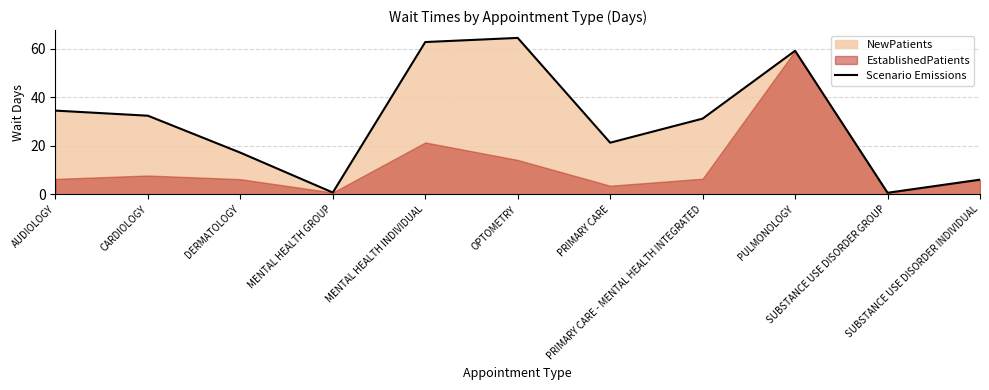

Rank the categories by value from highest to lowest.

OPTOMETRY, MENTAL HEALTH INDIVIDUAL, PULMONOLOGY, AUDIOLOGY, CARDIOLOGY, PRIMARY CARE - MENTAL HEALTH INTEGRATED, PRIMARY CARE, DERMATOLOGY, SUBSTANCE USE DISORDER INDIVIDUAL, MENTAL HEALTH GROUP, SUBSTANCE USE DISORDER GROUP